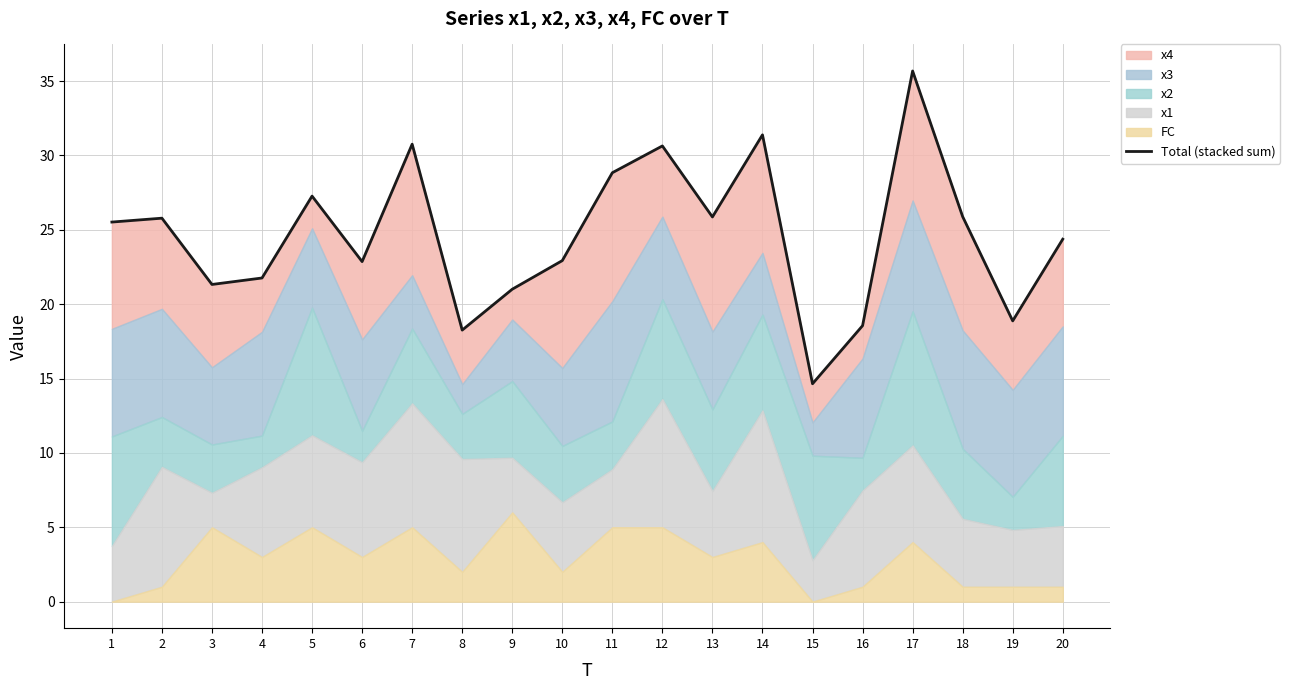

What is the value of the 9th point from the left?

21.0